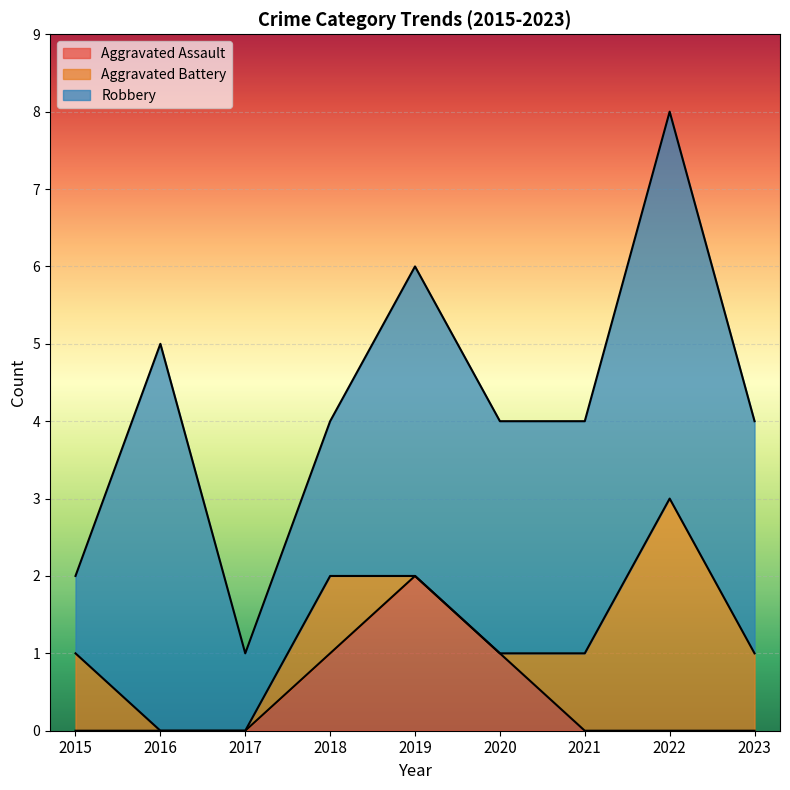

What is the sum of the Aggravated Assault values at 2020 and 2019?

3